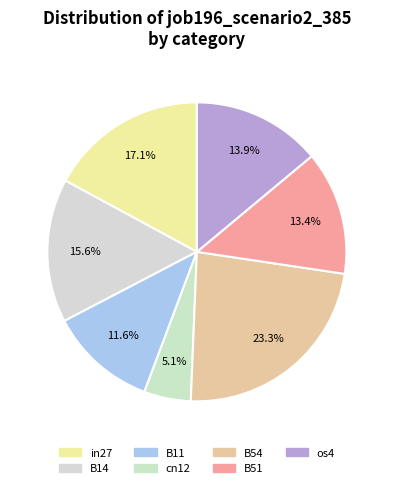

Rank the categories by value from lowest to highest.

cn12, B11, B51, os4, B14, in27, B54